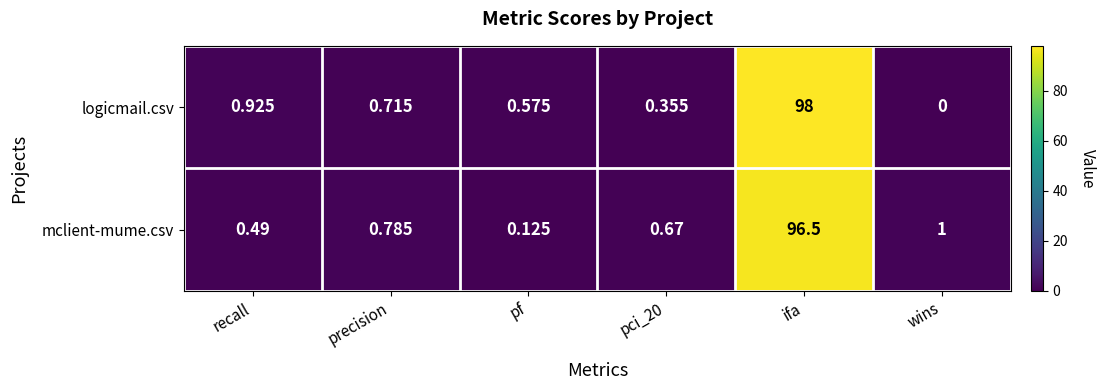

Rank the series at recall from lowest to highest value.

mclient-mume.csv, logicmail.csv